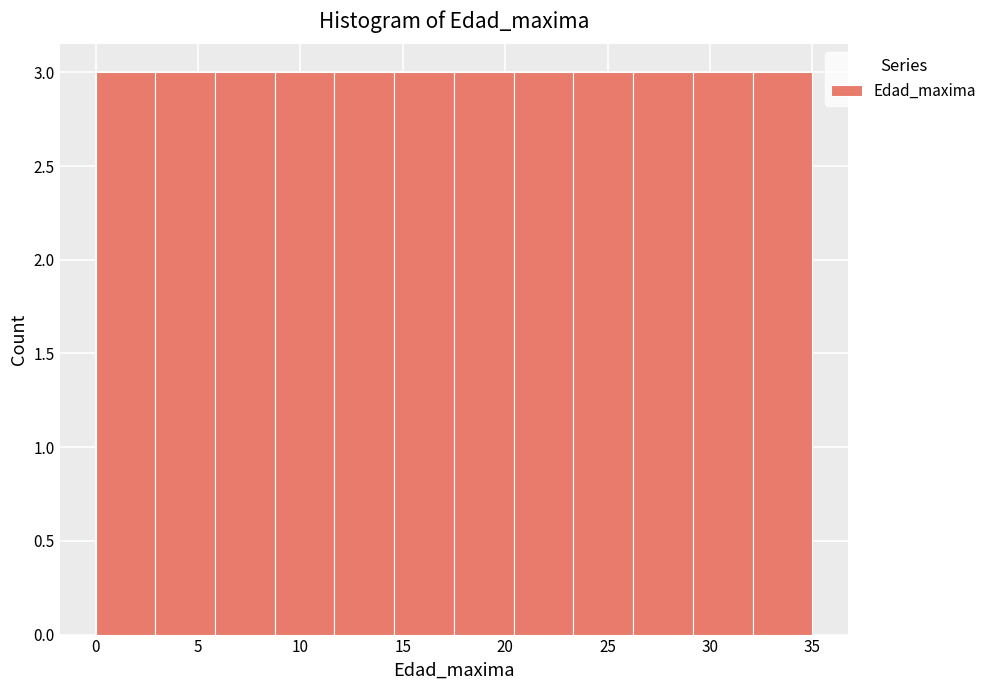

How tall is the bar that spans 11.5 to 14.5 on the x-axis? Neither the bar edges nor the heights are printed on the chart, so give them approximately, as read against the axes.

3